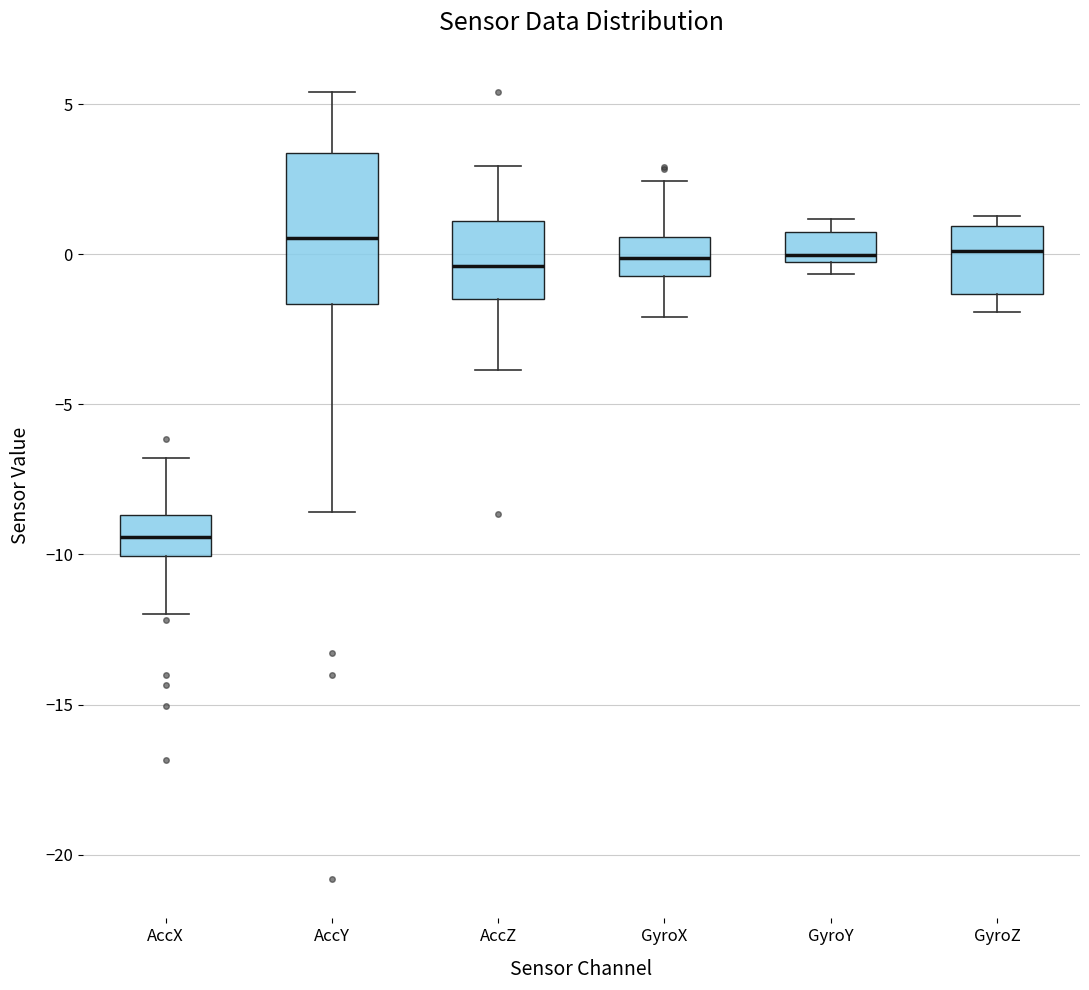

Reading left to right, read every box against the y-axis: the position of its median line, the range the box covers, and the ends of its whiskers. The values are not printed on the chart, so give them approximately, as read against the axis.

AccX: median -9.5, box -10.0 to -8.5, whiskers -12.0 to -7.0
AccY: median 0.5, box -1.5 to 3.5, whiskers -8.5 to 5.5
AccZ: median -0.5, box -1.5 to 1.0, whiskers -4.0 to 3.0
GyroX: median 0.0, box -0.5 to 0.5, whiskers -2.0 to 2.5
GyroY: median 0.0, box -0.5 to 0.5, whiskers -0.5 (just below the box's lower edge) to 1.0
GyroZ: median 0.0, box -1.5 to 1.0, whiskers -2.0 to 1.5